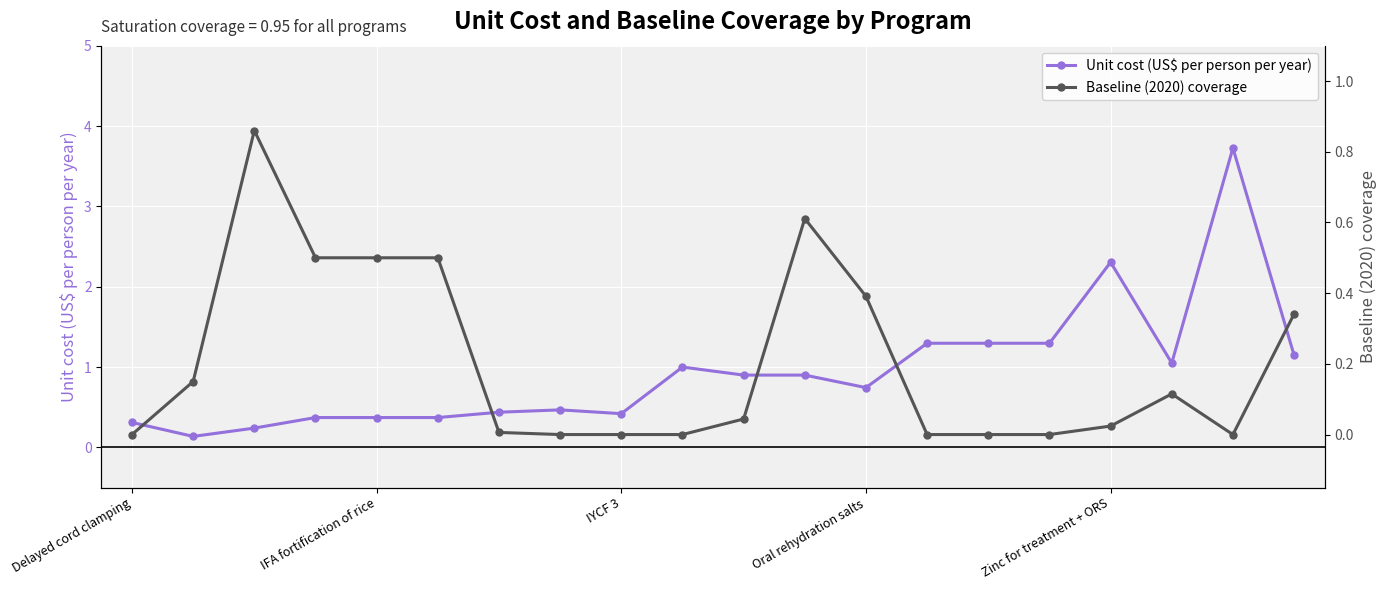

What is the difference between the maximum and minimum values in the Baseline (2020) coverage series?

0.9